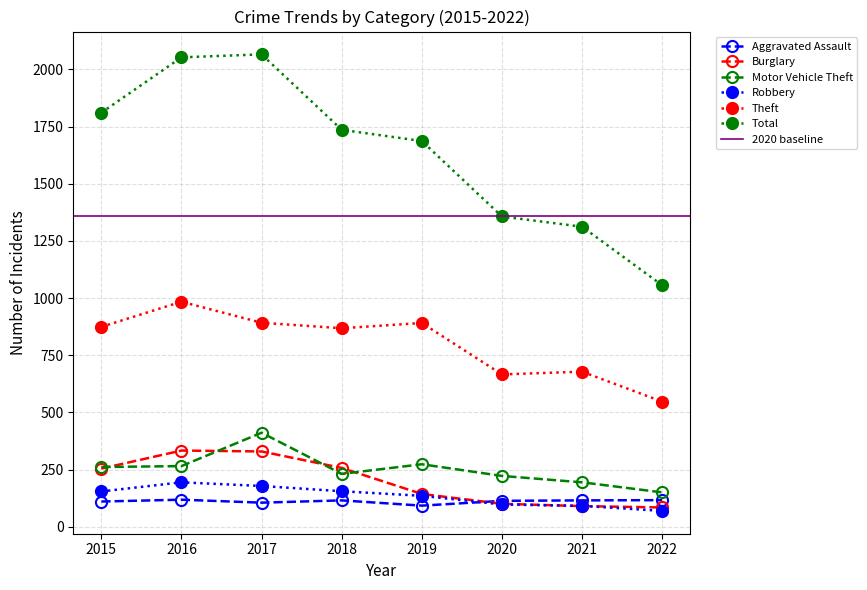

Rank the series at 2021 from highest to lowest value.

Total, Theft, Motor Vehicle Theft, Aggravated Assault, Robbery, Burglary